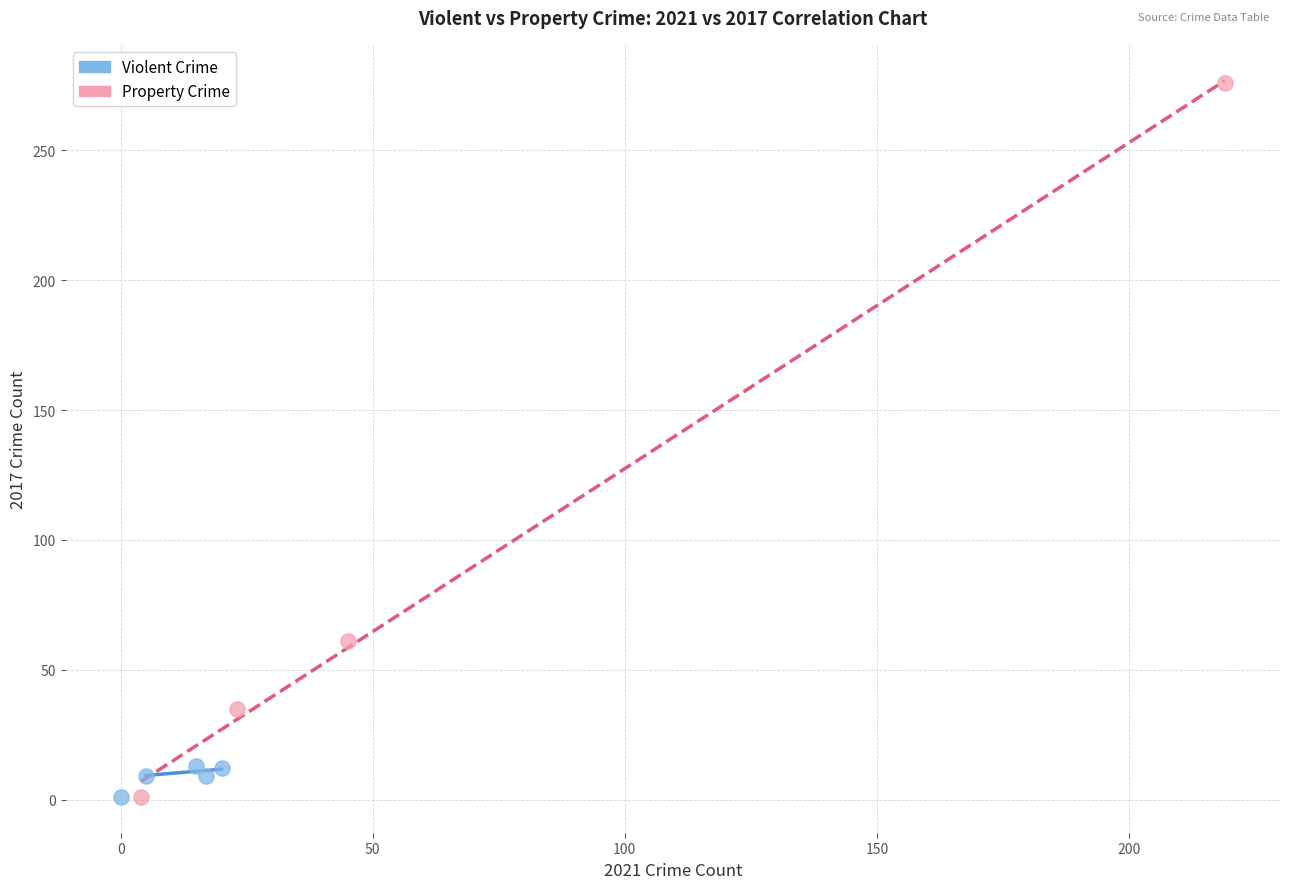

Which series has the widest spread of Y values?

Property Crime